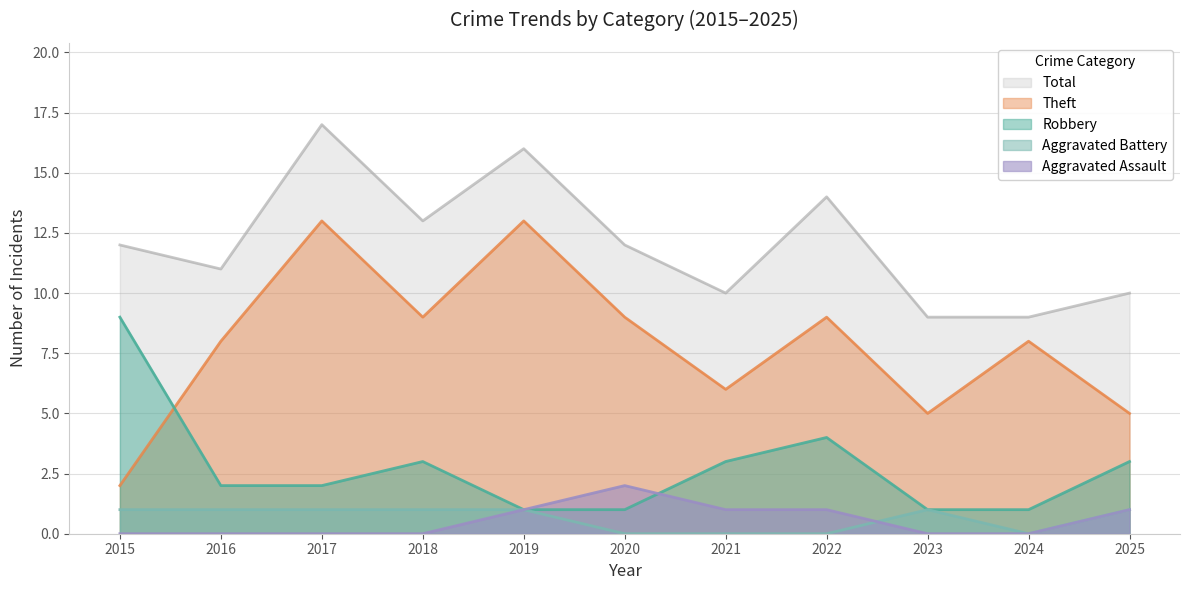

Which series has the largest range (max minus min)?

Theft